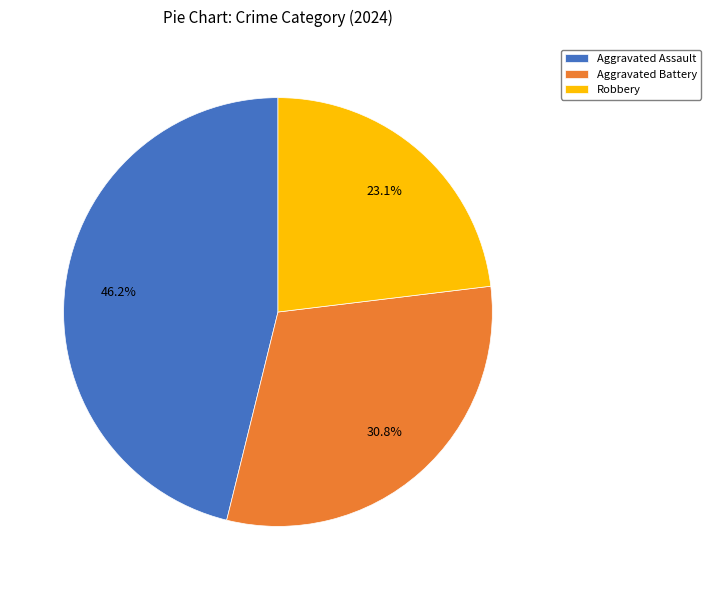

What percentage is NOT represented by Robbery?

76.9%